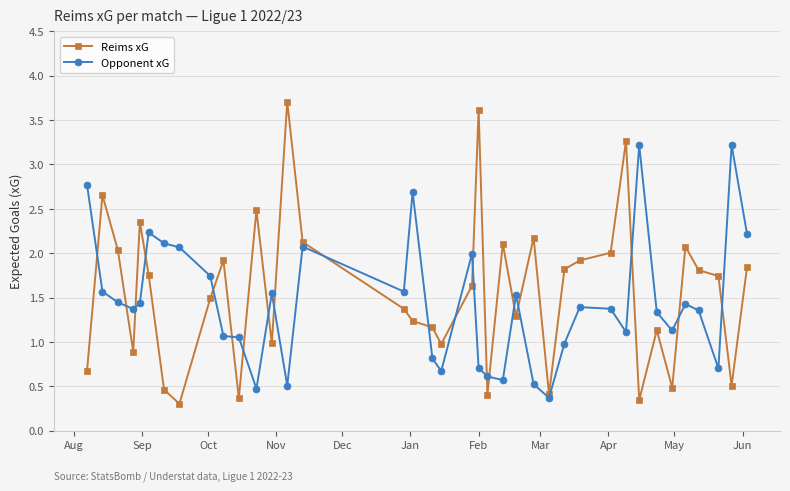

Which series ends up on top after the final intersection of Opponent xG and Reims xG?

Opponent xG